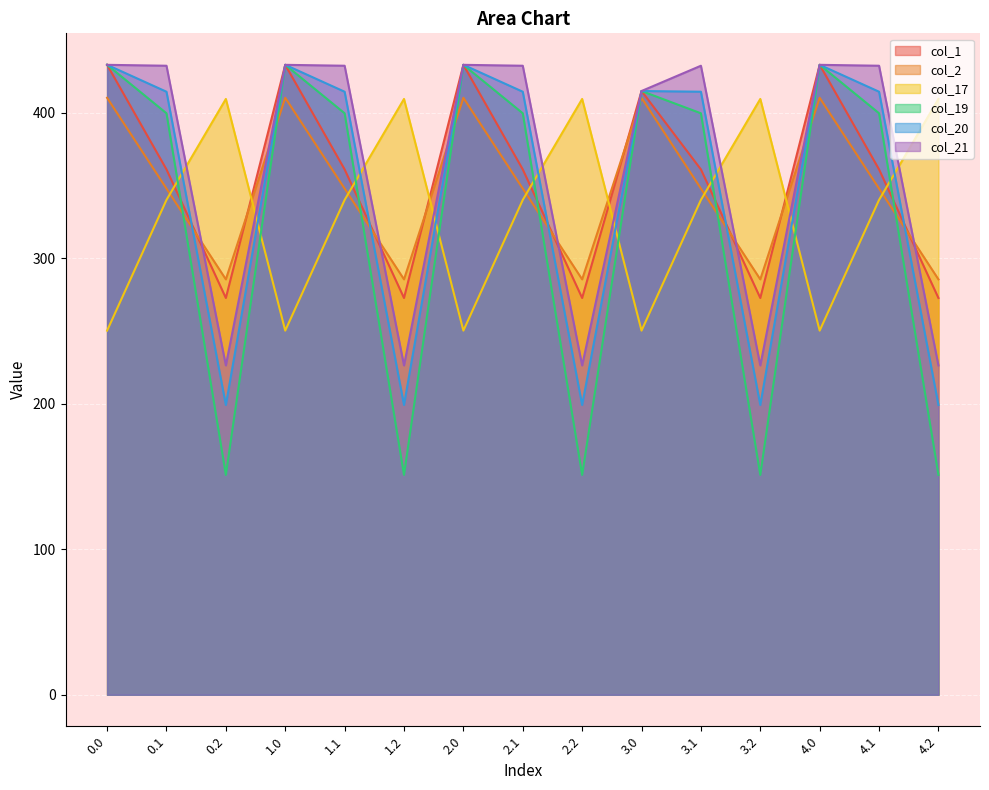

Does the chart display data point markers on the line(s)?

No